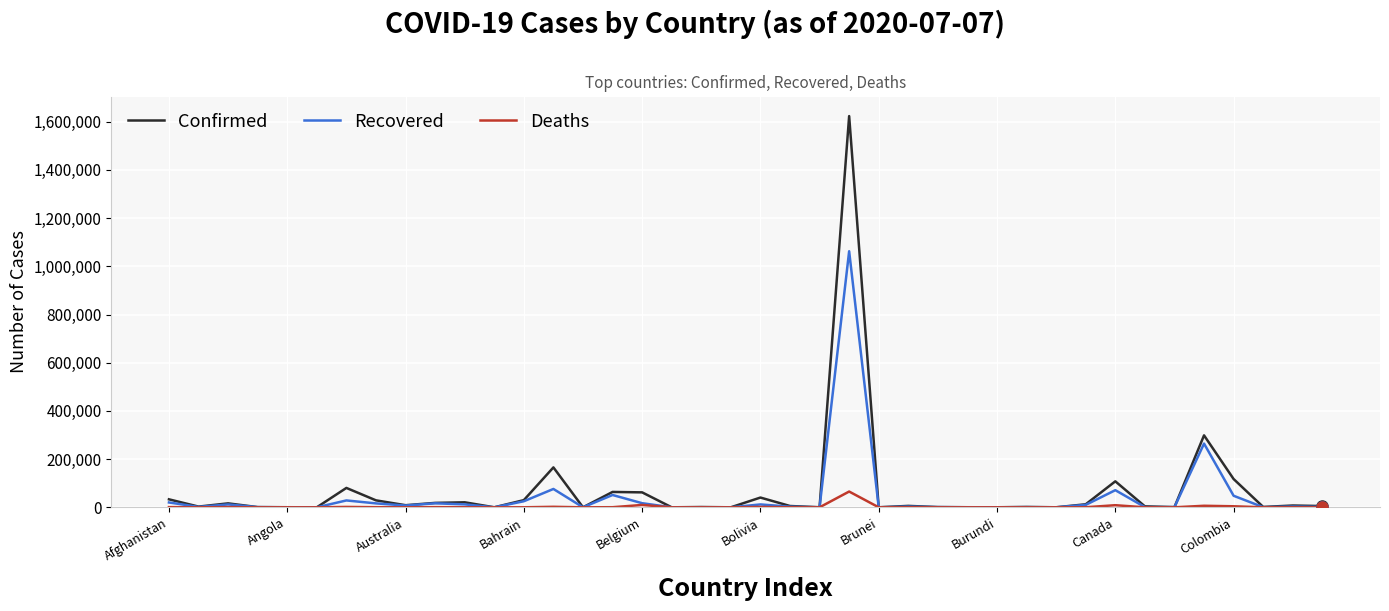

What is the greatest value displayed?

1623284